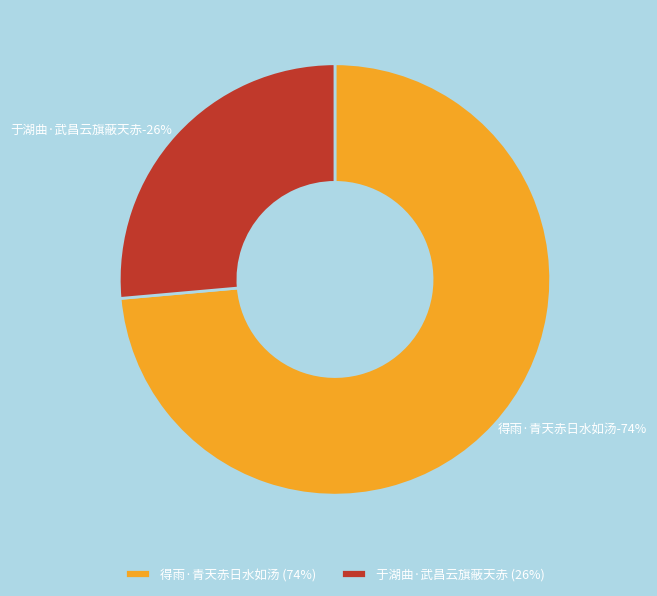

The 得雨·青天赤日水如汤 slice represents 85% of the pie. True or false?

False